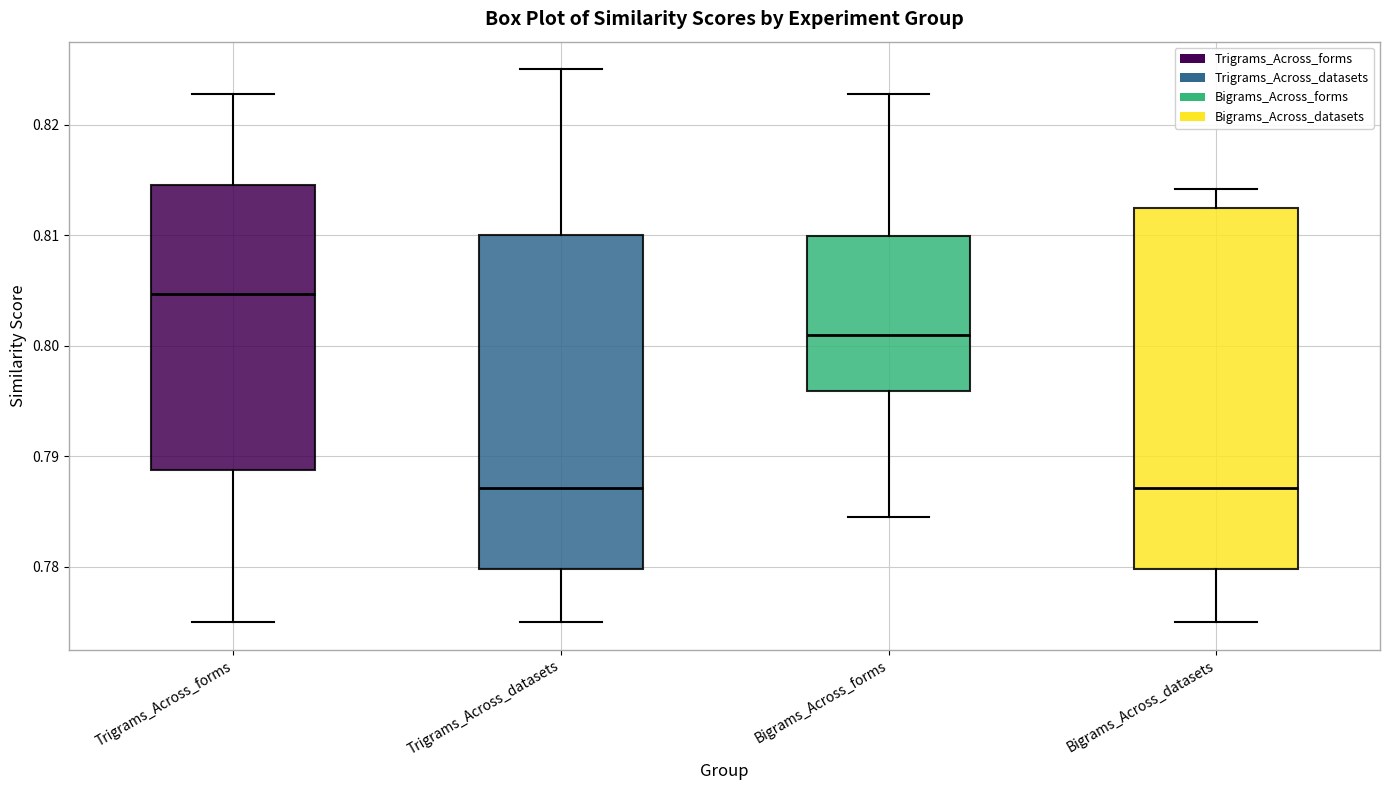

Which box's median line is the highest?

Trigrams_Across_forms